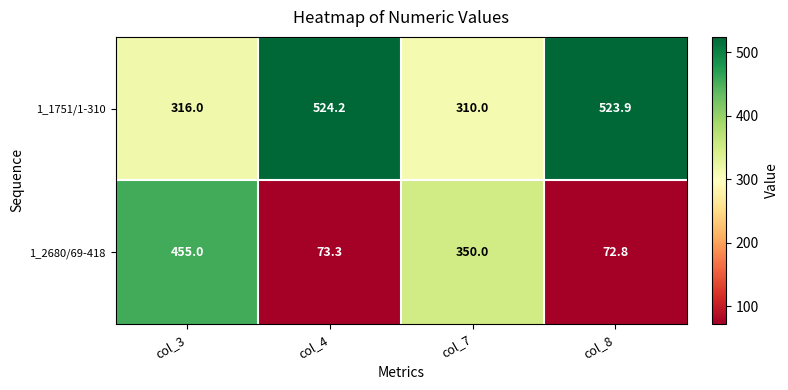

How many distinct data groups are displayed?

2